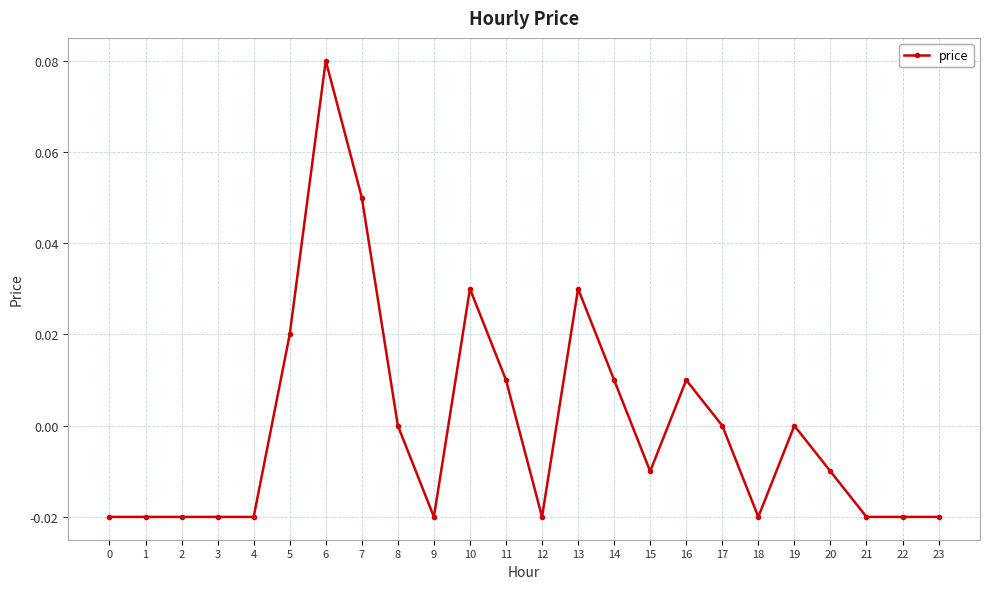

How many data points does each series have?

24